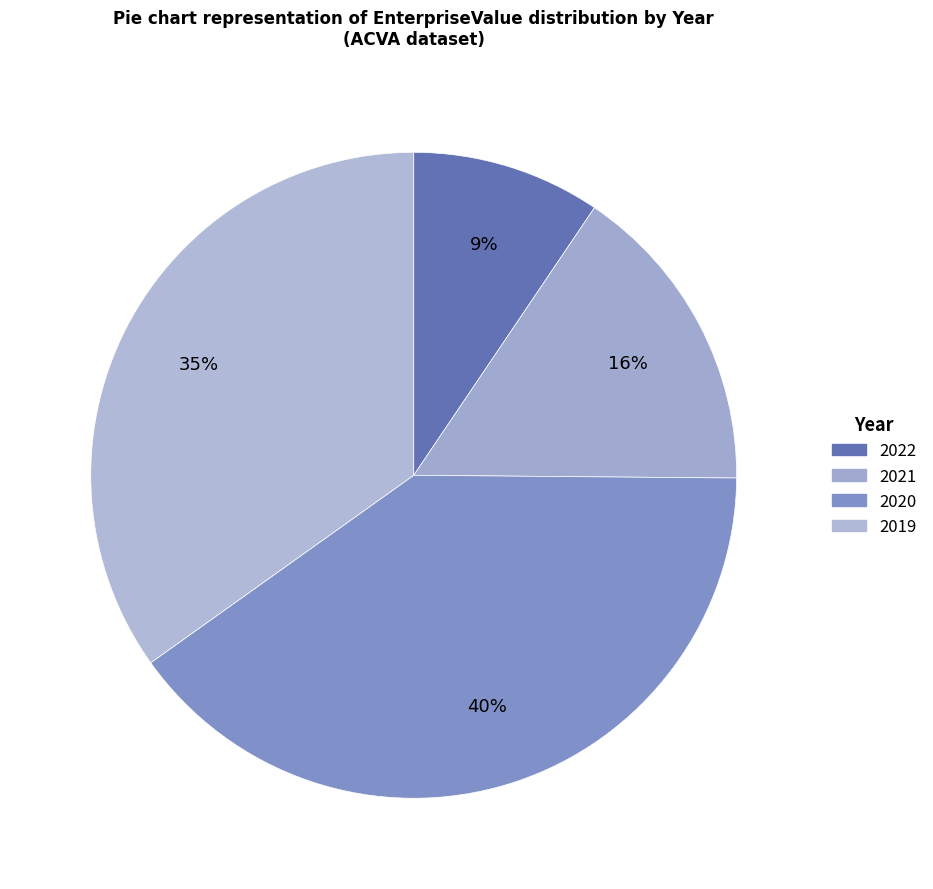

To the nearest percent, what is the average slice percentage?

25%